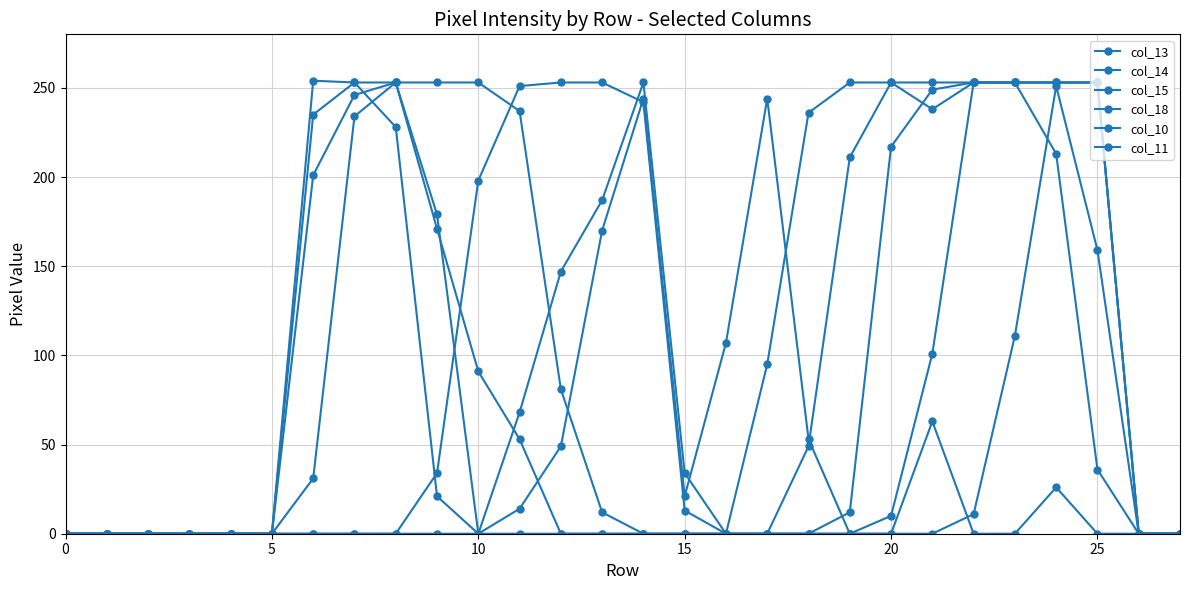

How many lines are shown in the chart?

6